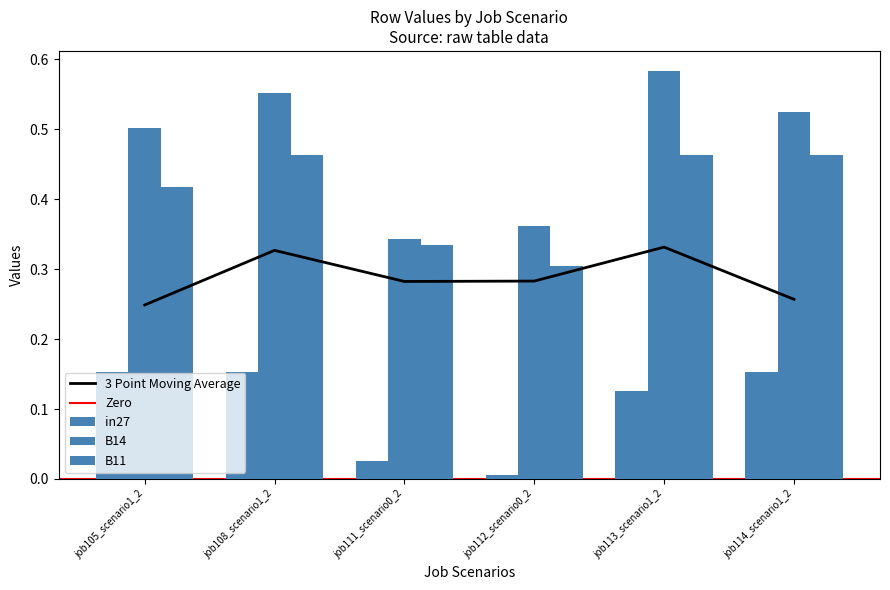

What is the approximate value of B11 at job111_scenario0_2?

0.3